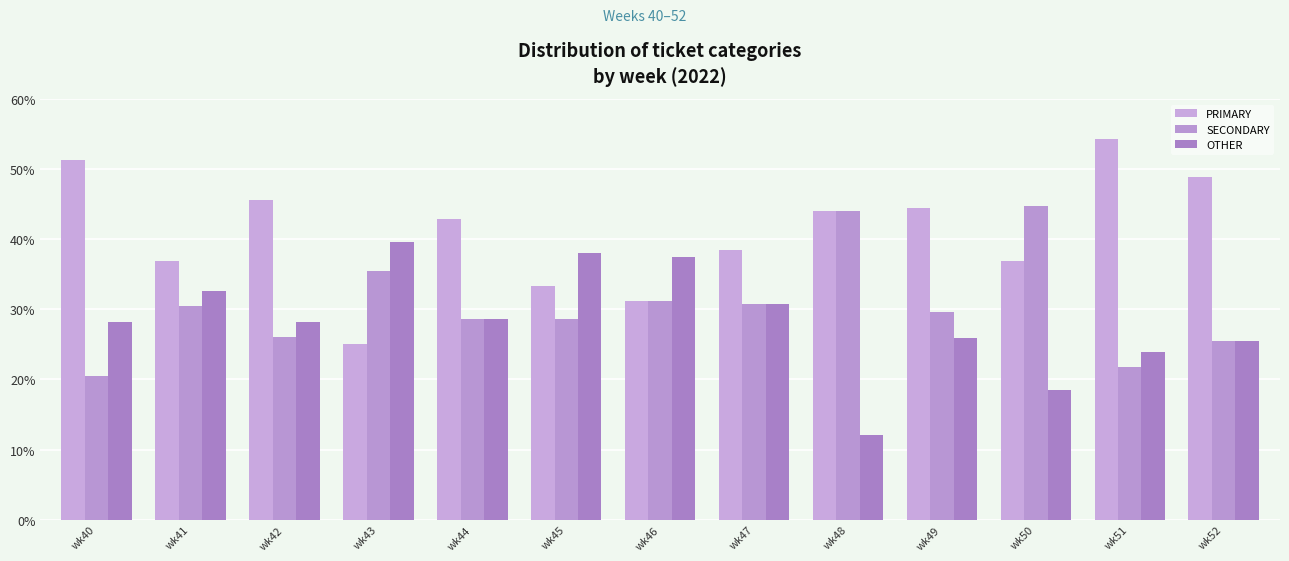

What is the value of the SECONDARY bar at the 1st from the left?

20.5